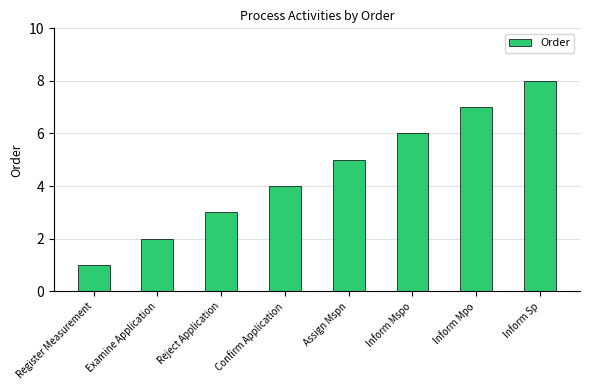

Reading left to right, what are all the values shown in this chart?

Register Measurement=1	Examine Application=2	Reject Application=3	Confirm Application=4	Assign Mspn=5	Inform Mspo=6	Inform Mpo=7	Inform Sp=8